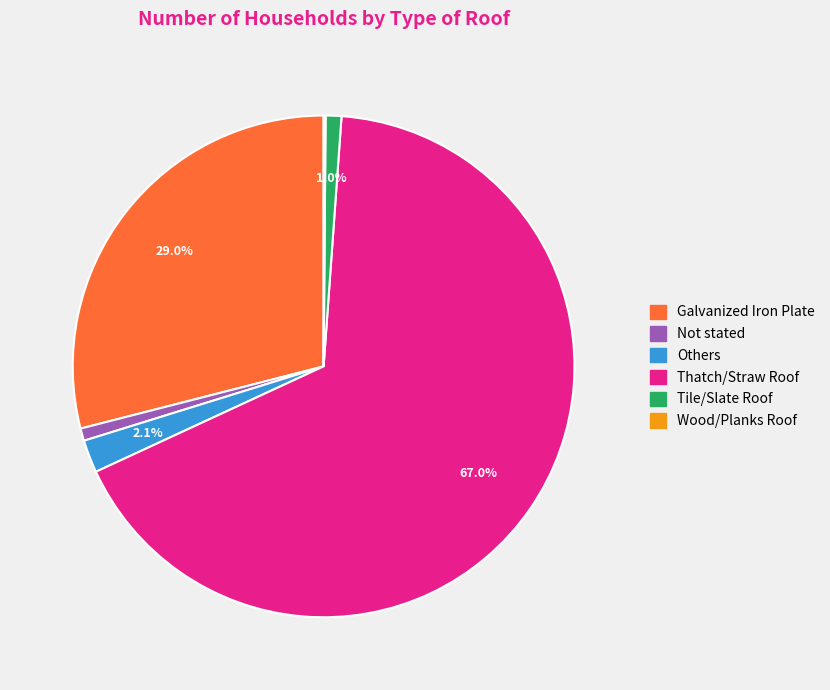

What portion of the pie excludes Tile/Slate Roof?

99.0%